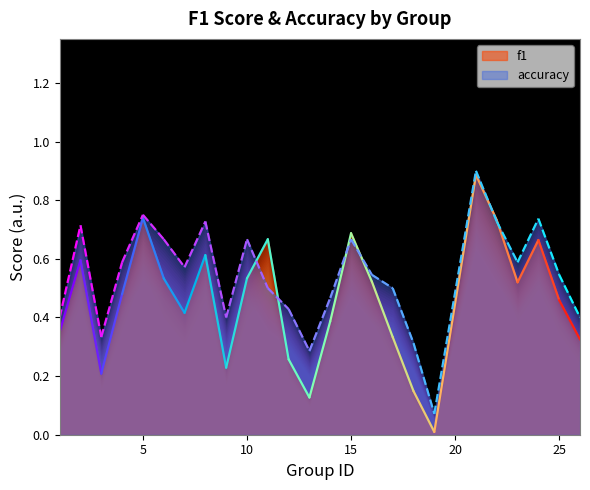

Does the chart display data point markers on the line(s)?

No